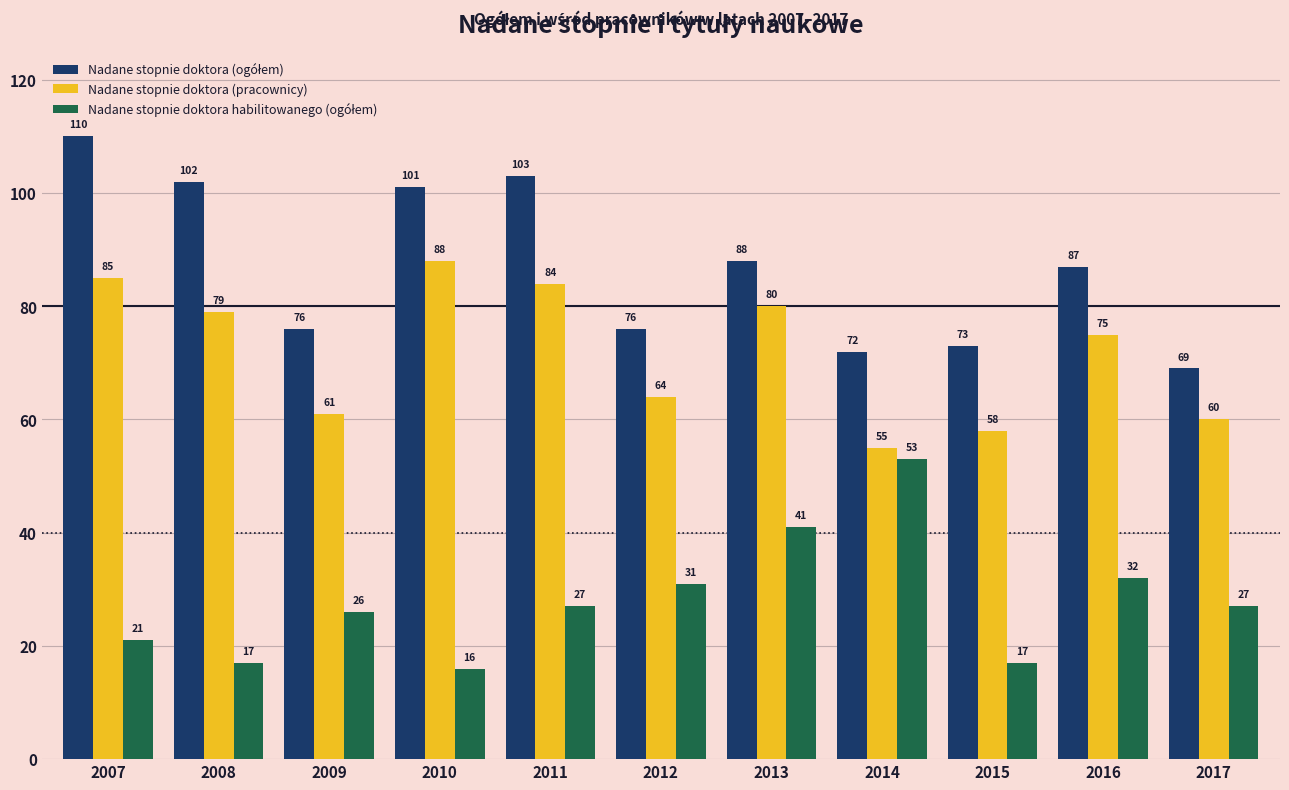

What is the greatest value displayed?

110